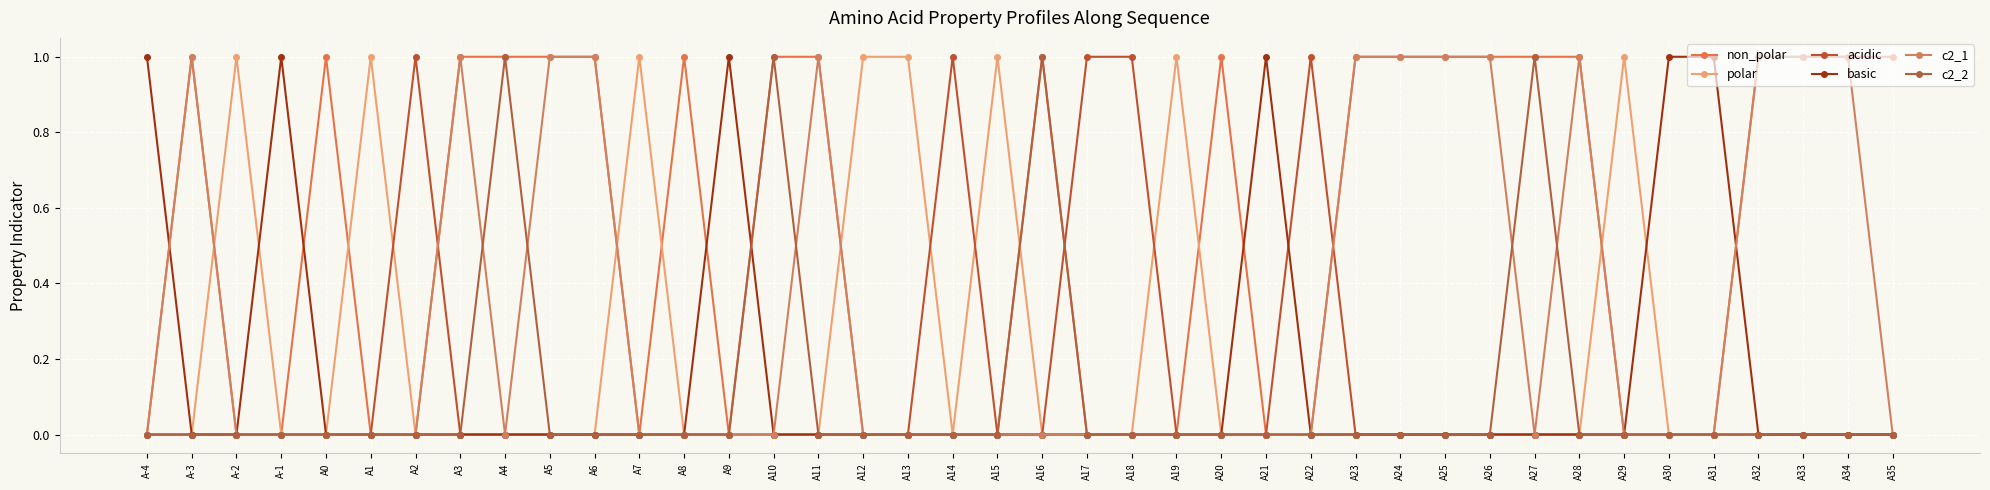

True or false: c2_1 and non_polar intersect in this chart.

False